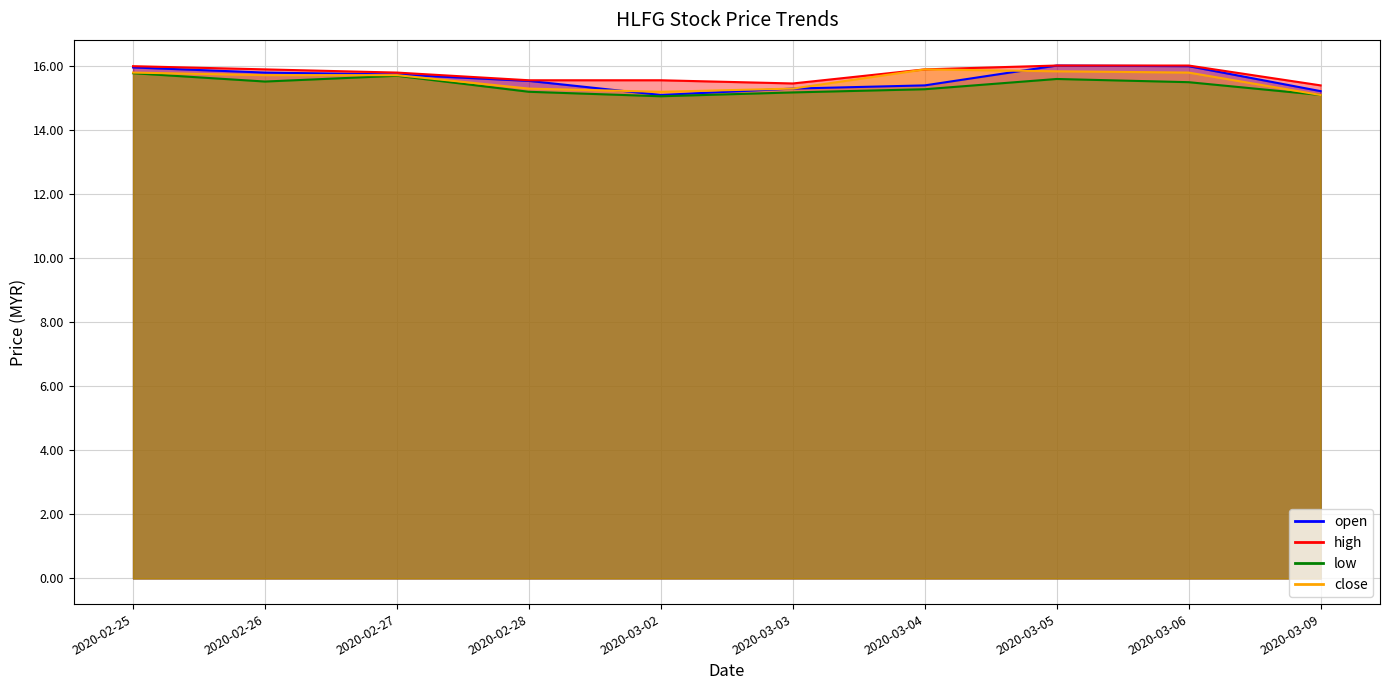

True or false: high has more than 0 points higher than both neighbors.

False